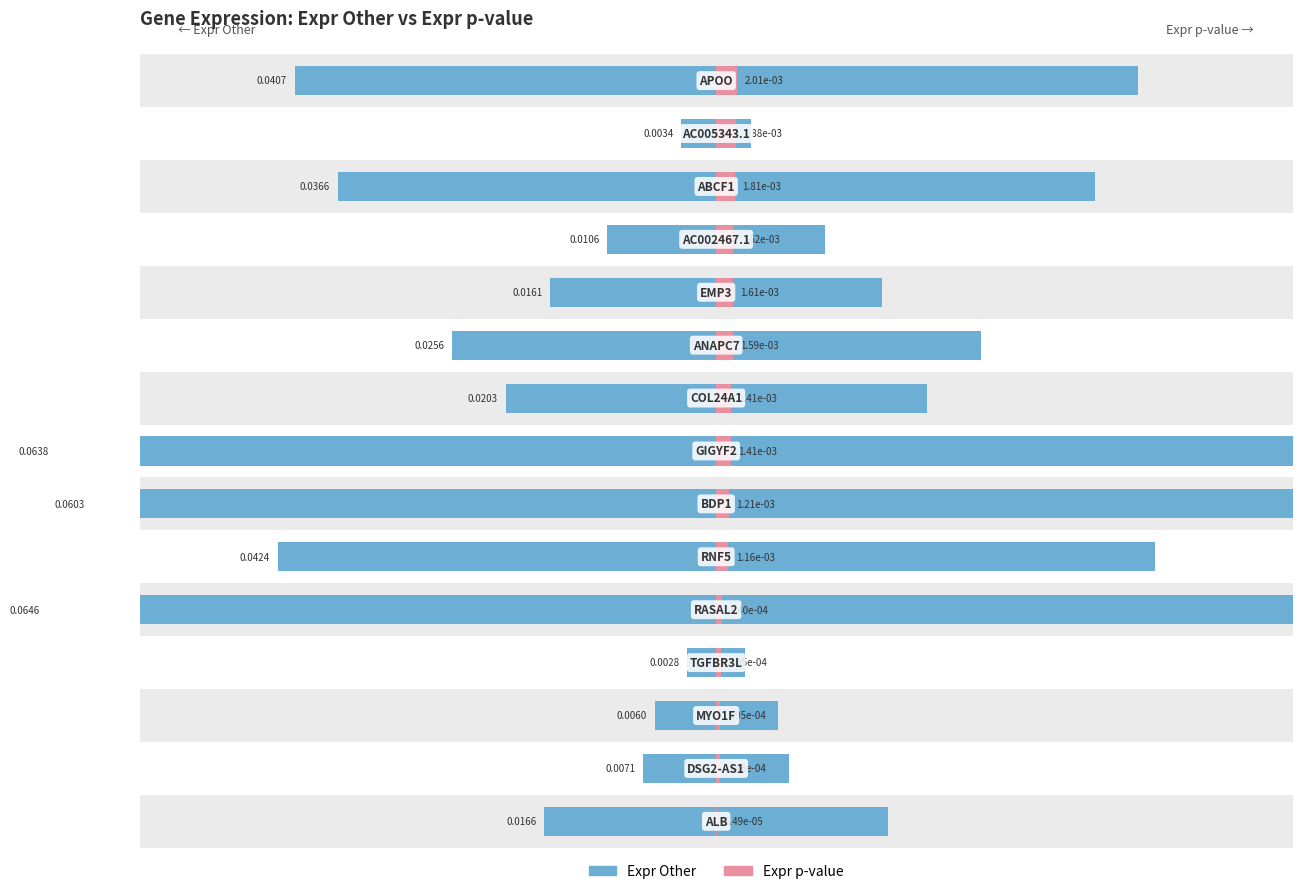

Are the bars horizontal?

Yes